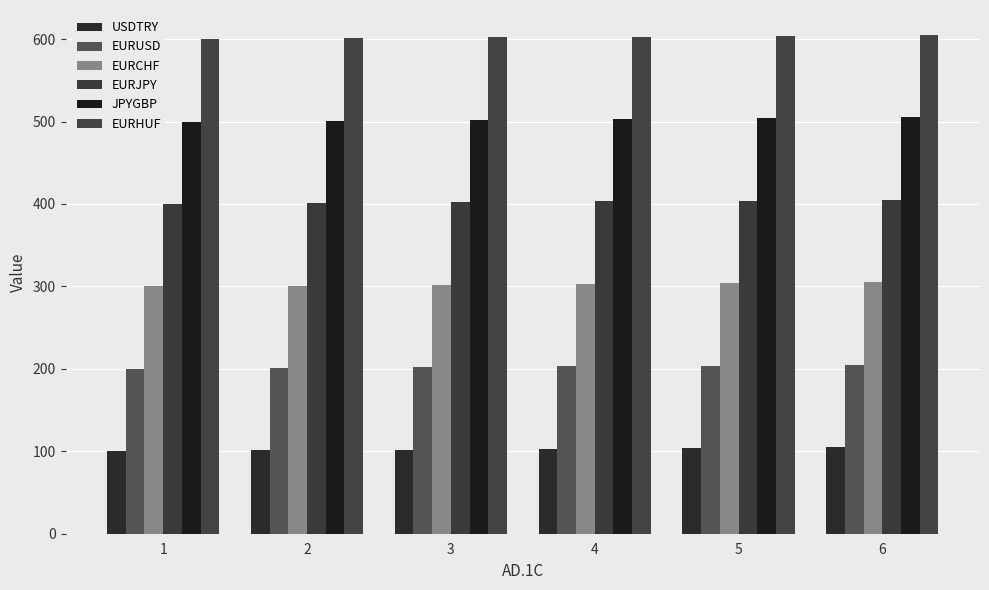

What is the value of the JPYGBP bar at the 6th from the left?

505